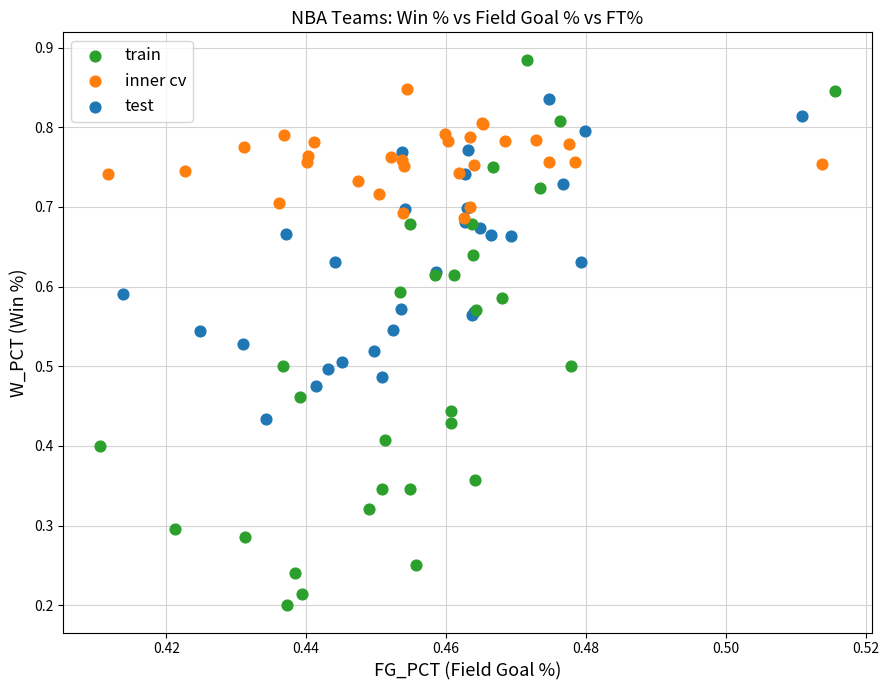

Which series reaches the maximum Y coordinate?

train